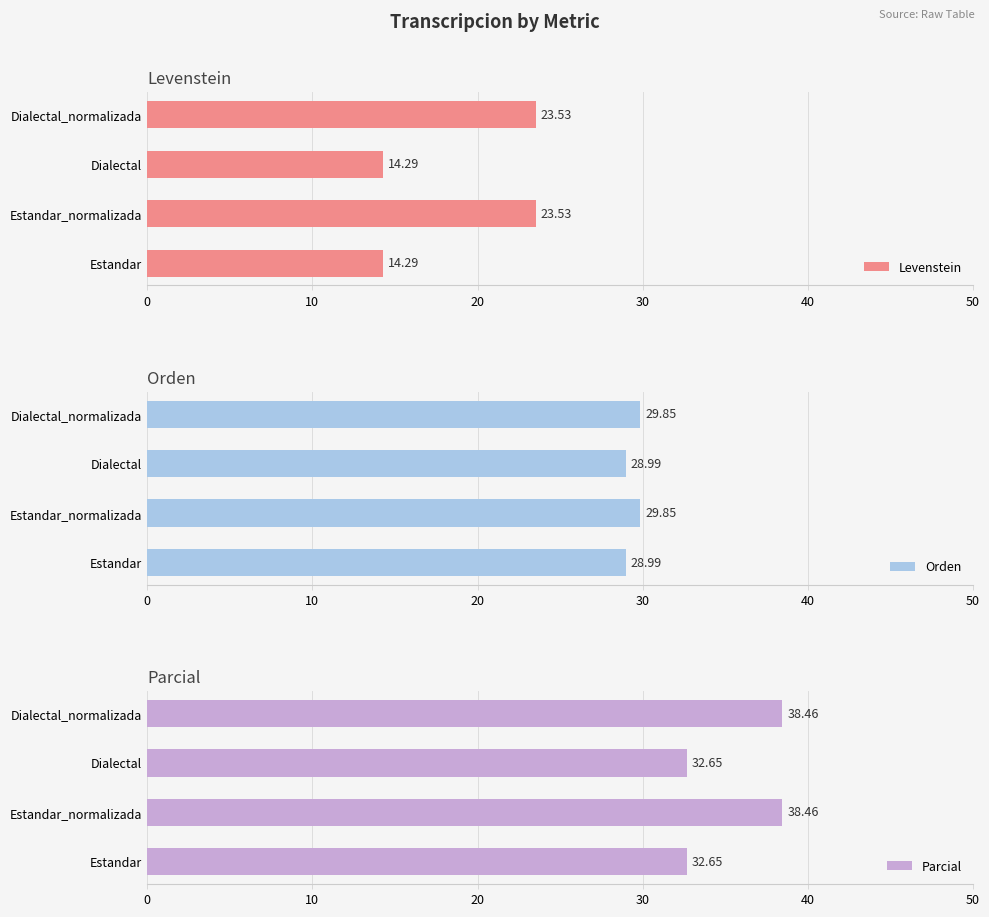

Read the Parcial value at Estandar_normalizada.

38.5